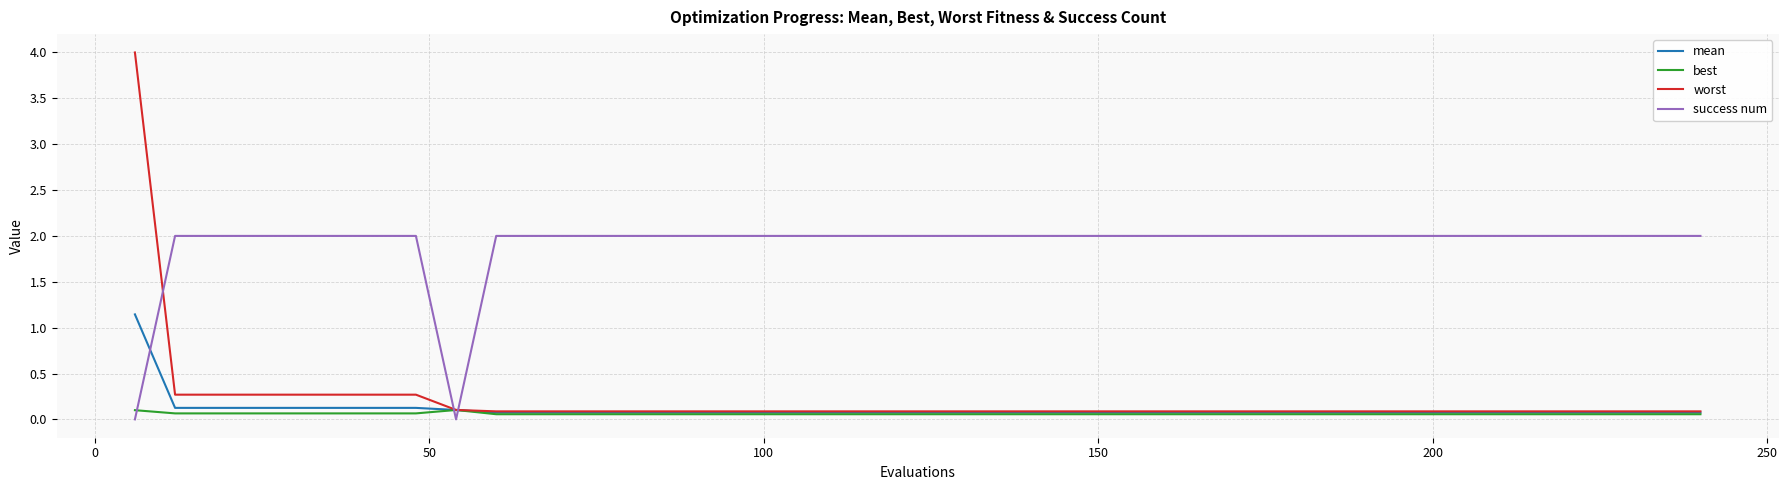

Which series has the largest range (max minus min)?

worst